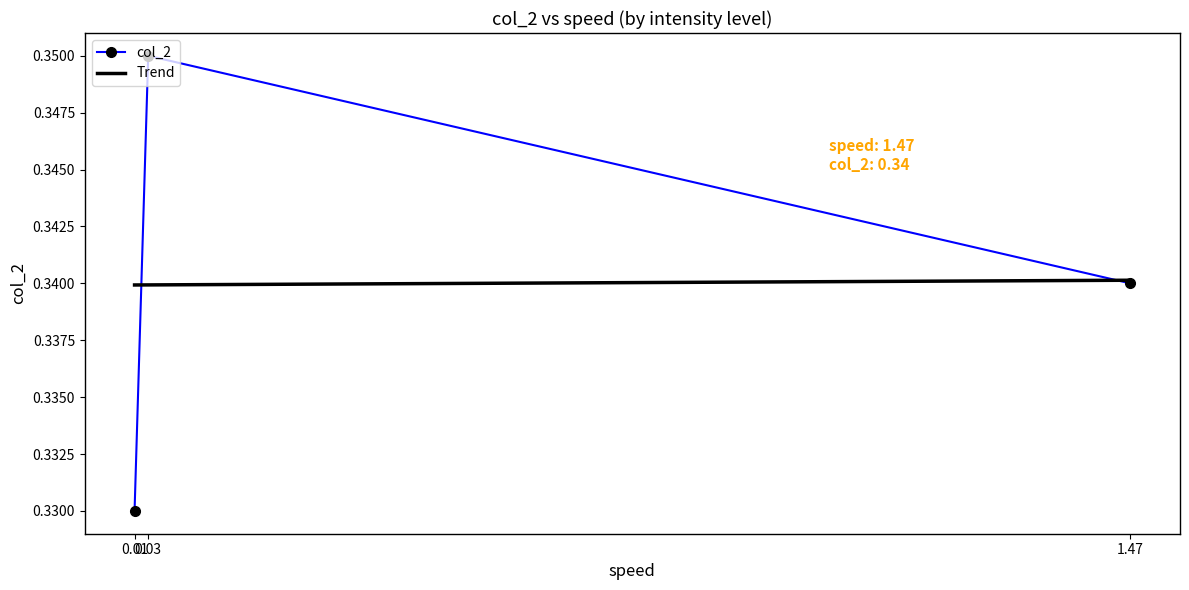

Reading left to right, extract all data points from this chart.

0.01=0.3	0.03=0.3	1.47=0.3